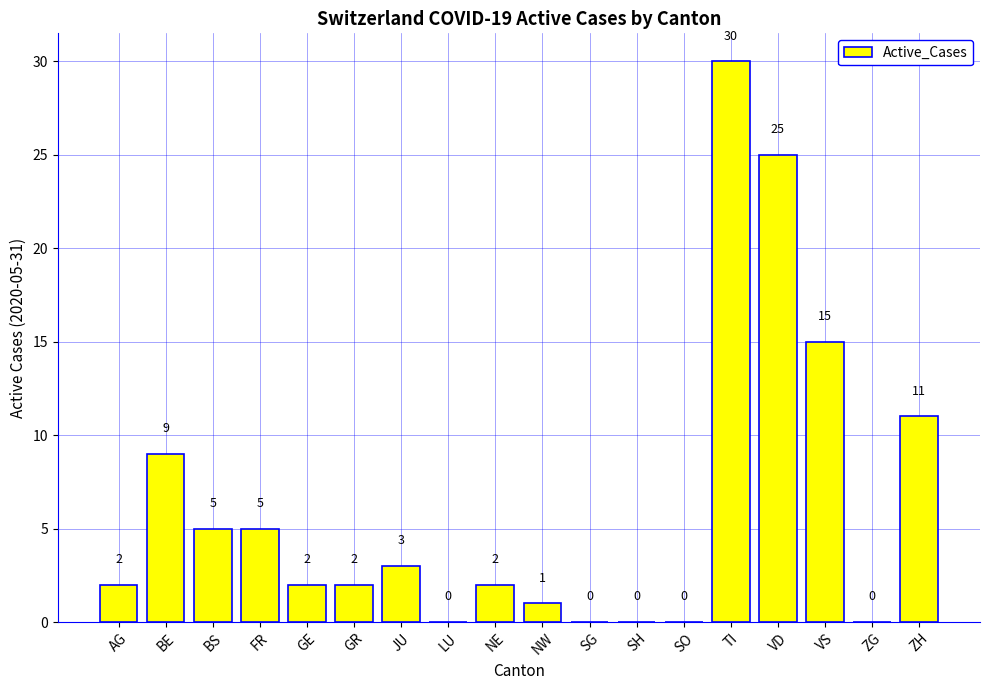

What is the sum of all values?

112